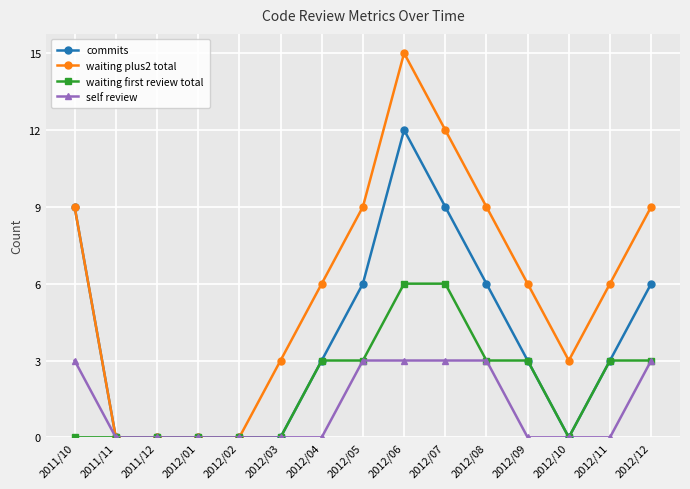

The commits series shows 9 at 2011/10. True or false?

True